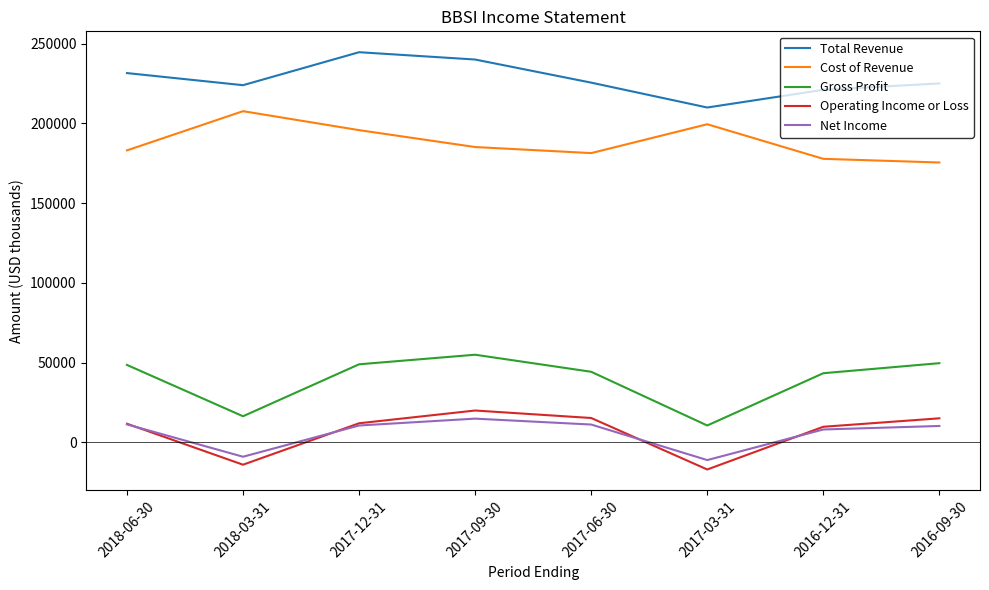

Is this an area chart (filled region under the line)?

No